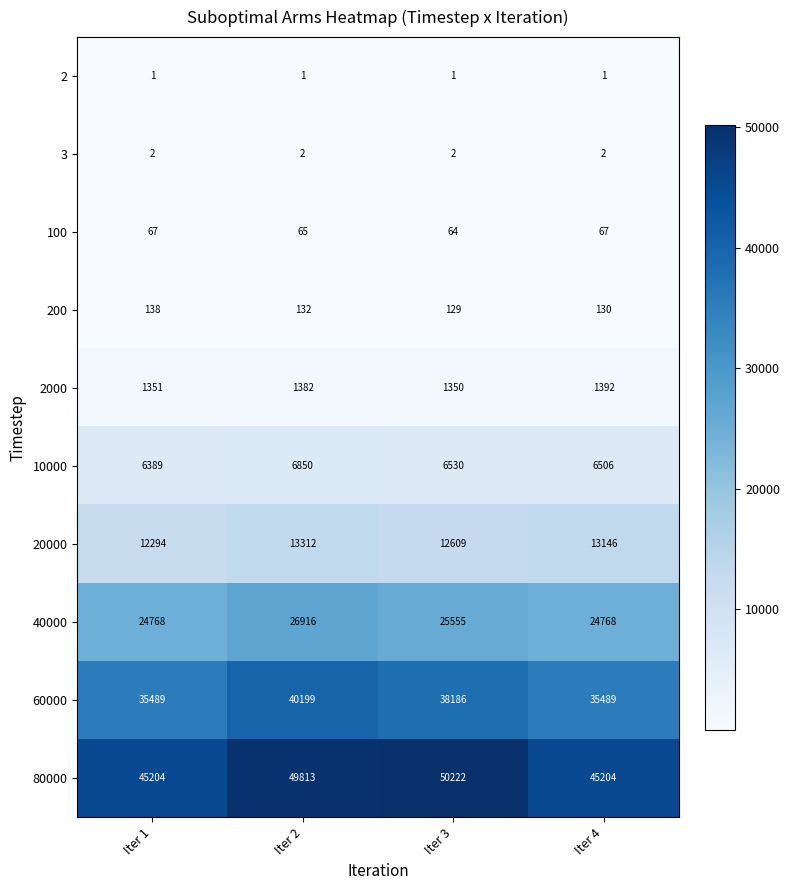

Which series has the largest total across all categories?

80000